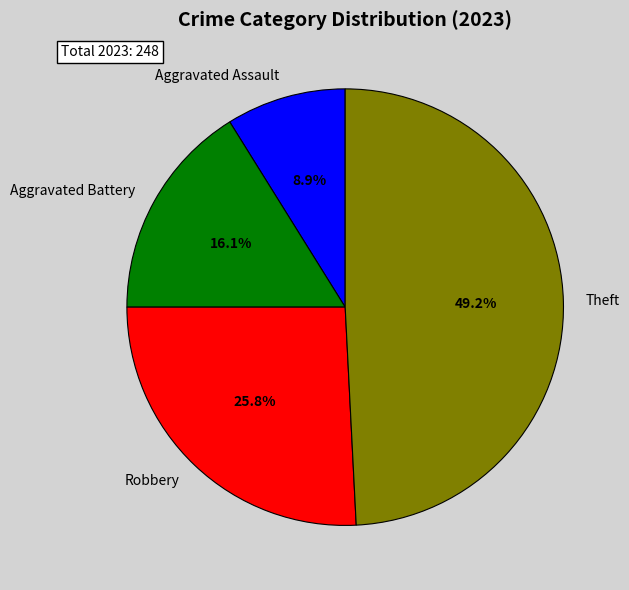

Does any single category account for the majority?

No